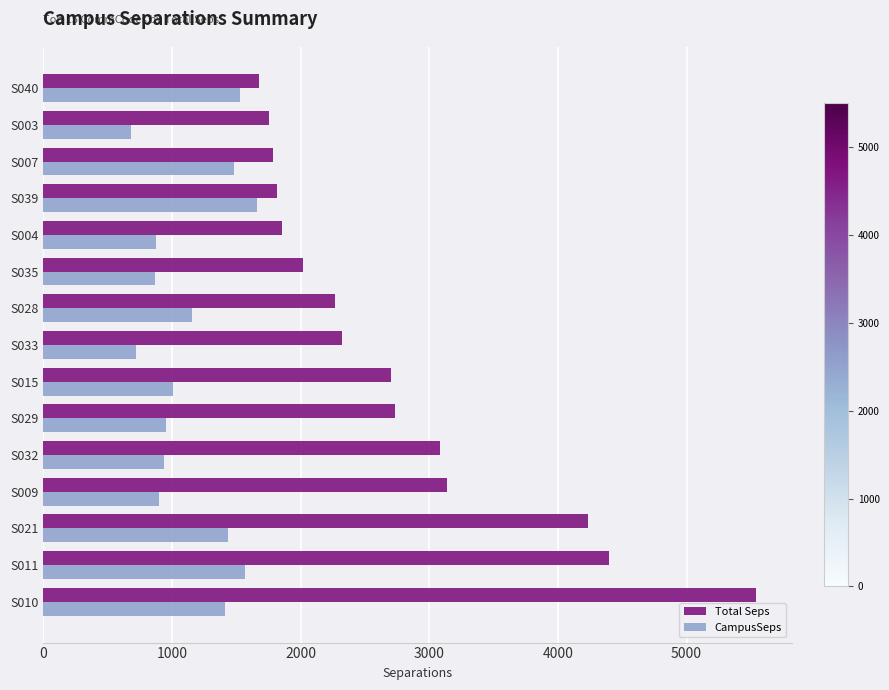

Between S009 and S033, which series saw the biggest shift?

Total Seps